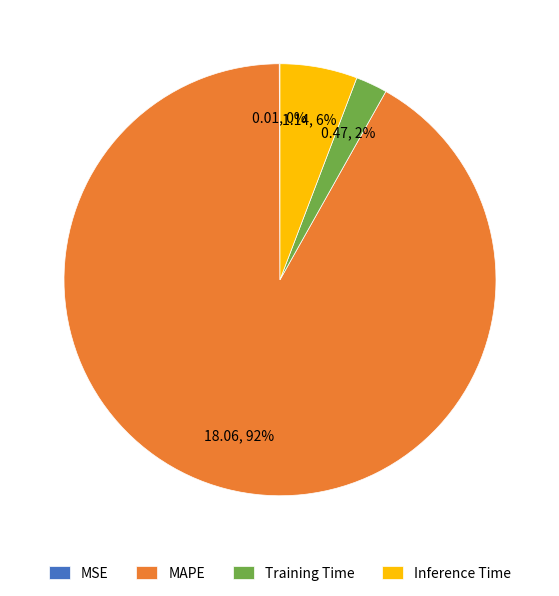

To the nearest percent, what is the average slice percentage?

25%